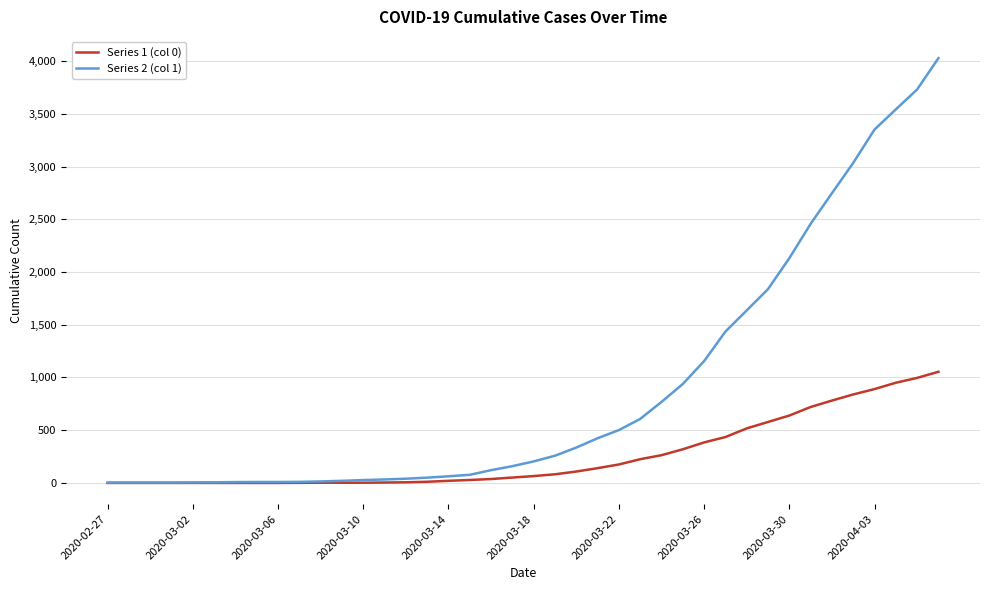

Which series has the largest total across all categories?

Series 2 (col 1)